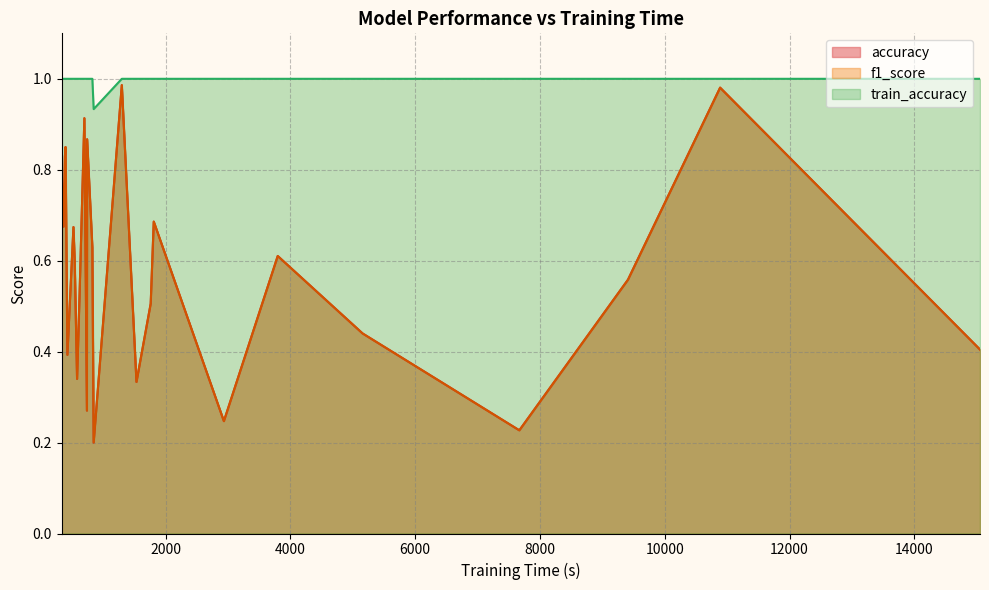

Which series has the largest range (max minus min)?

accuracy